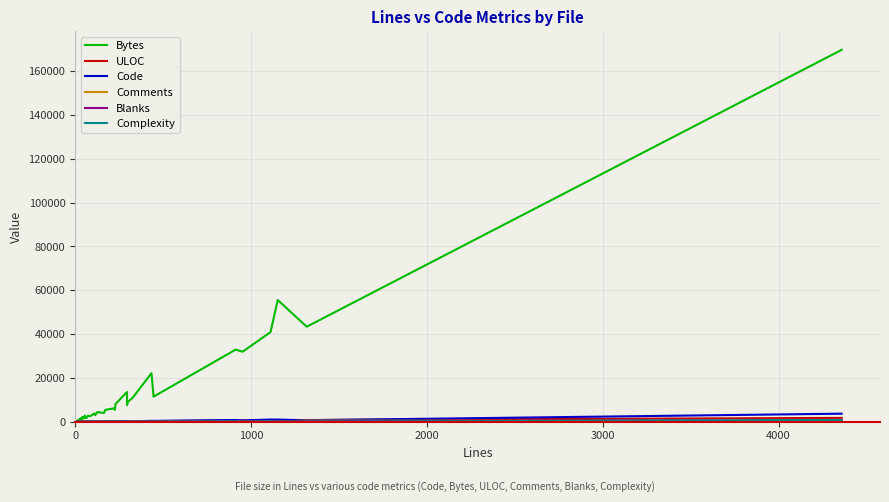

Count the number of categories in the chart.

40